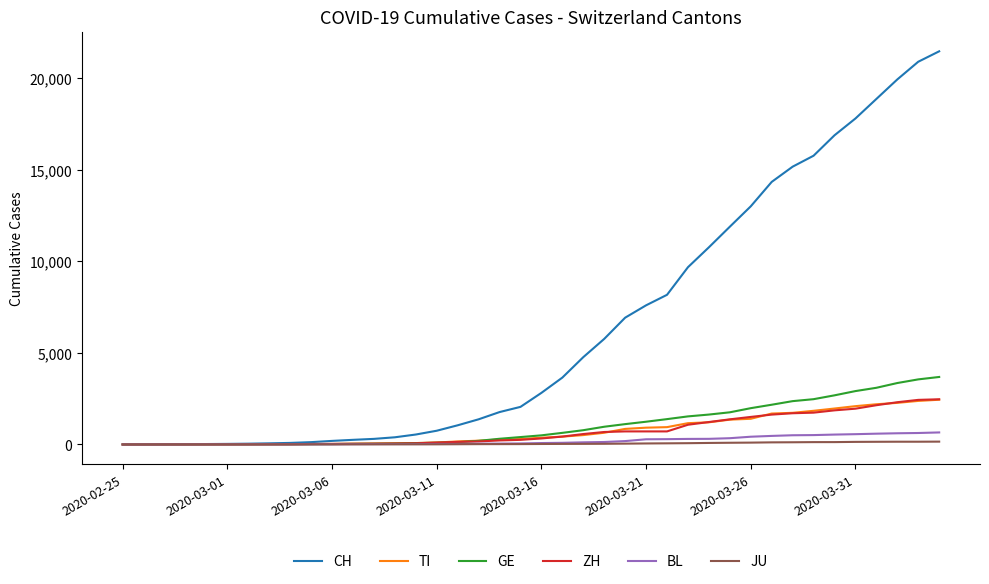

How many lines are shown in the chart?

6